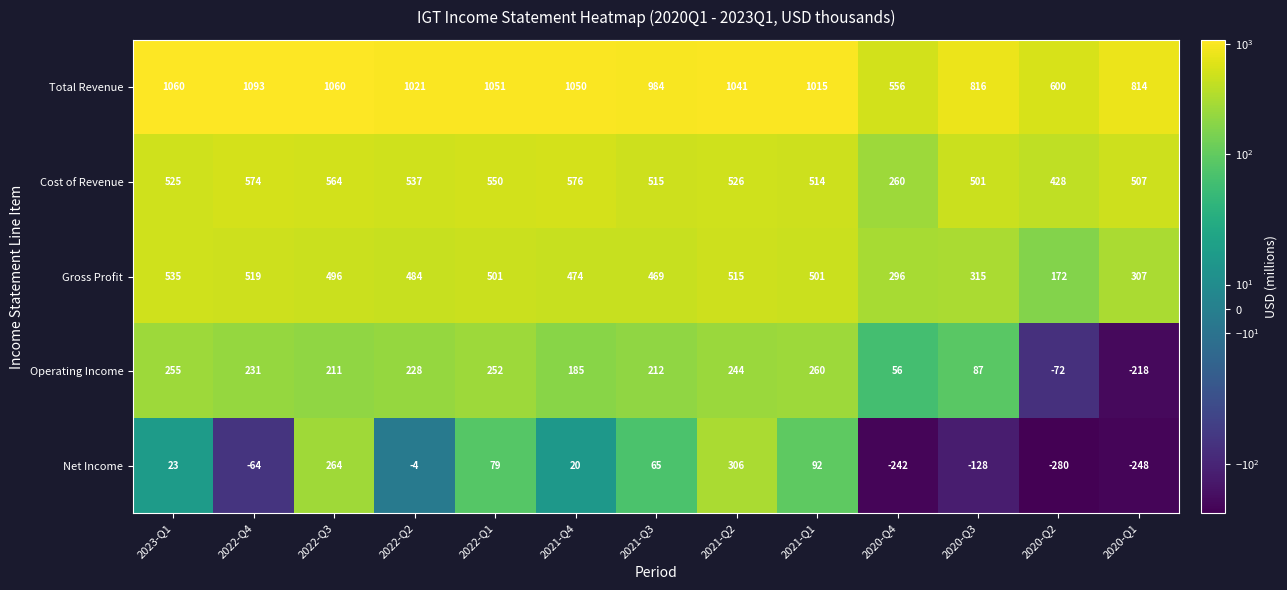

At 2022-Q1, list the series in order from smallest to largest.

Net Income, Operating Income, Gross Profit, Cost of Revenue, Total Revenue